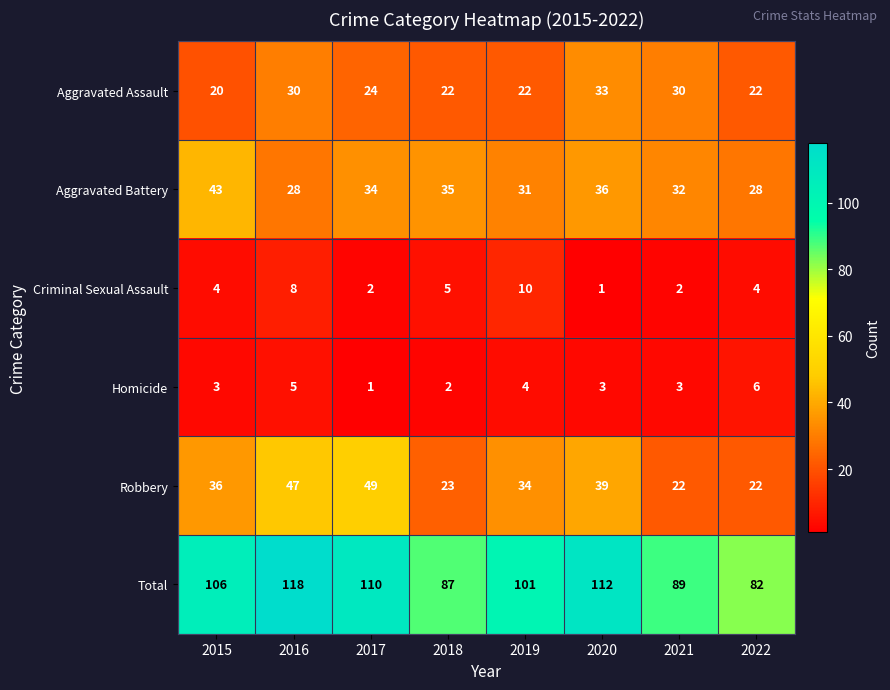

How many values in the Homicide series are below 3?

2